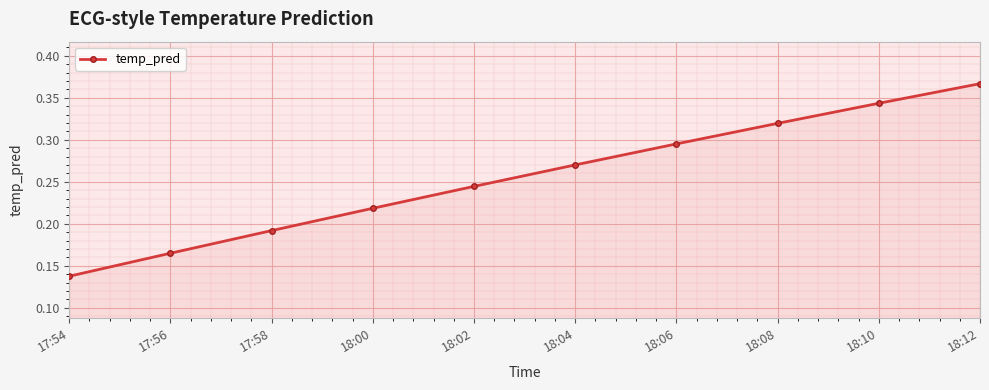

What is the label of the 4th point from the left?

18:00